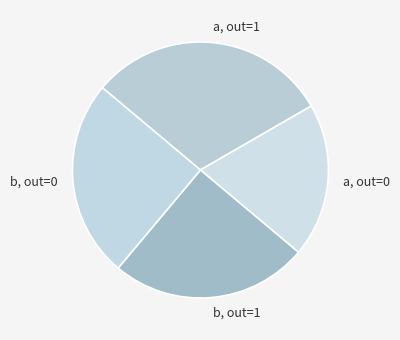

Does any single category account for the majority?

No